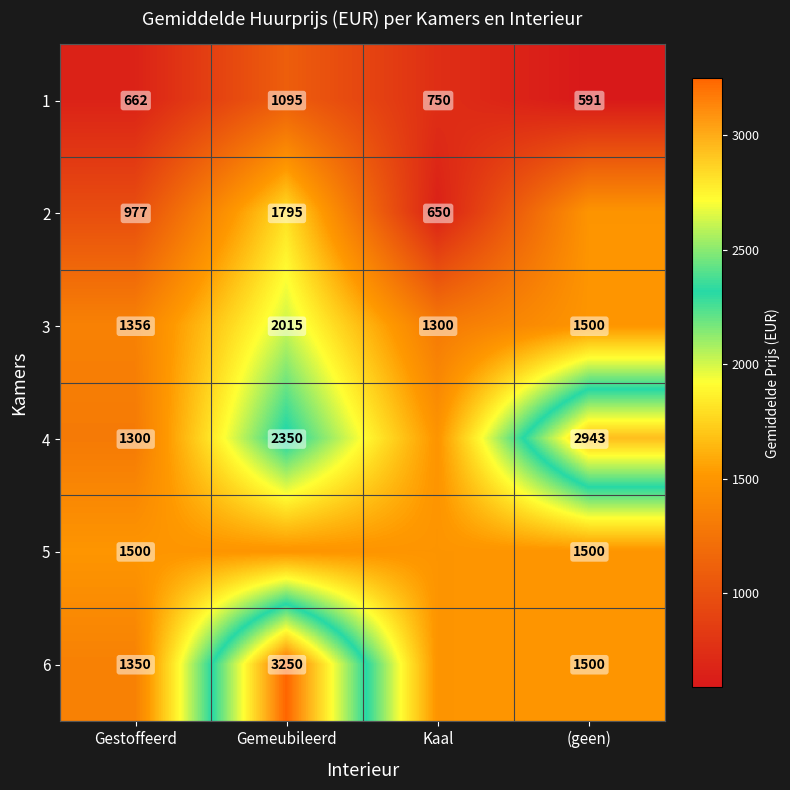

At which label does 1 reach its minimum?

(geen)